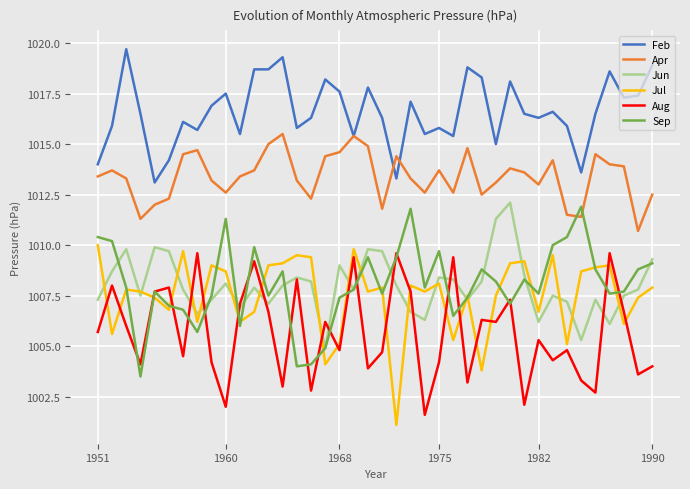

Which series has the largest total across all categories?

Feb